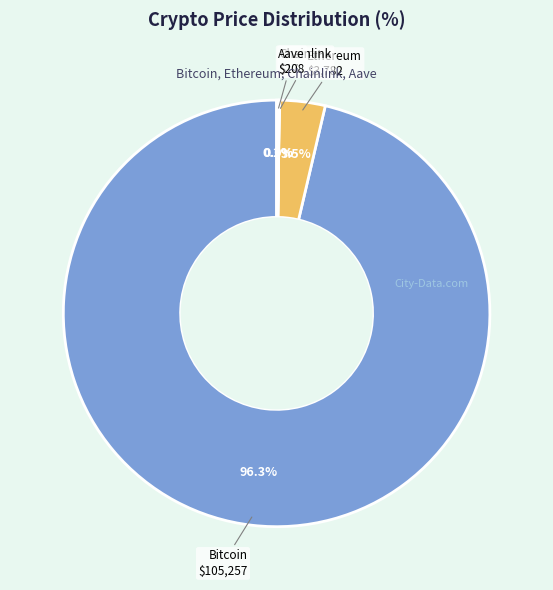

Does any single category account for the majority?

Yes